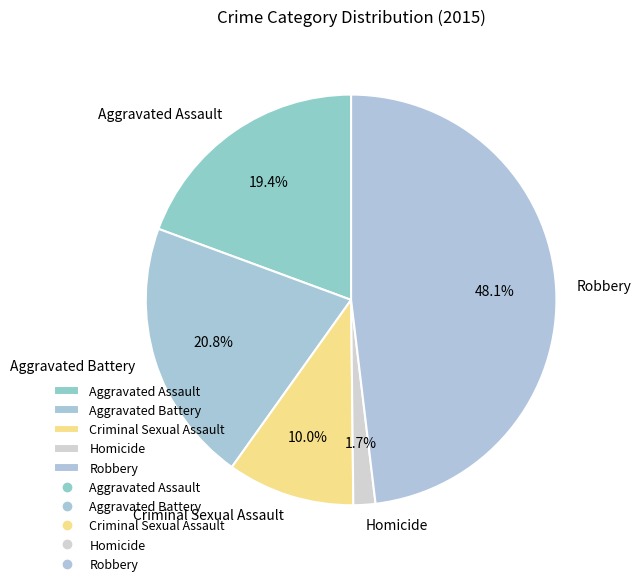

The Robbery slice represents 48% of the pie. True or false?

True